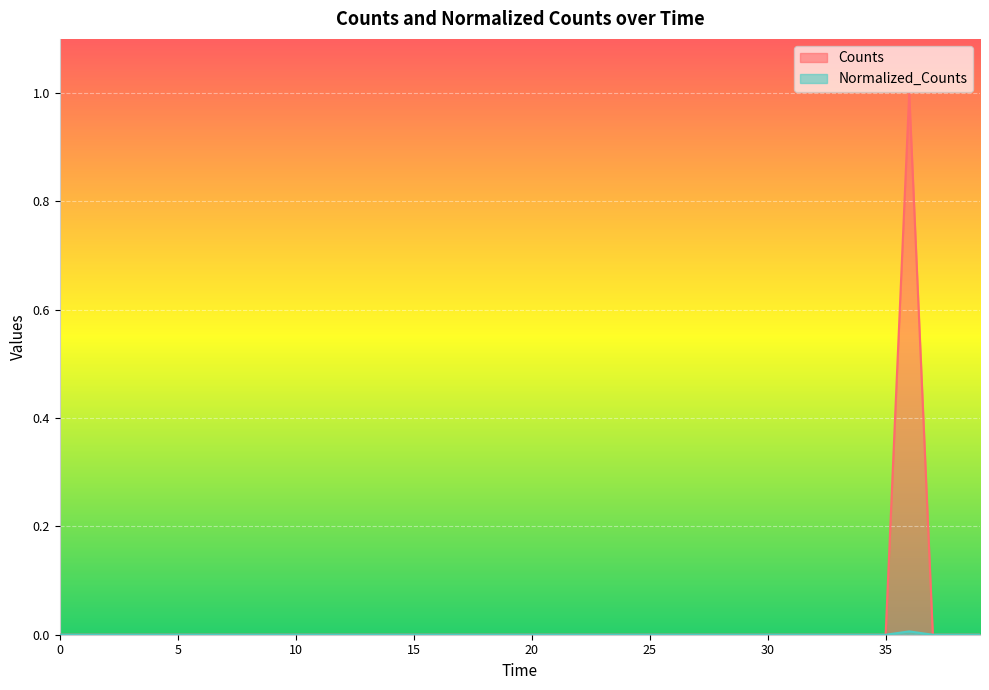

What is the difference between the maximum and minimum values in the Counts series?

1.0